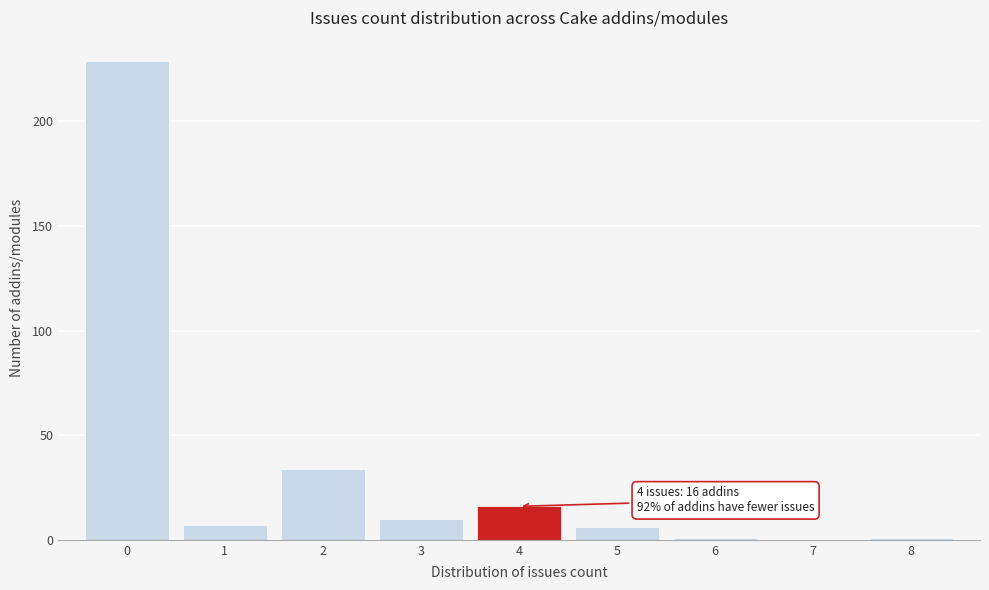

Which range on the x-axis has the tallest bar?

-0.5 to 0.5